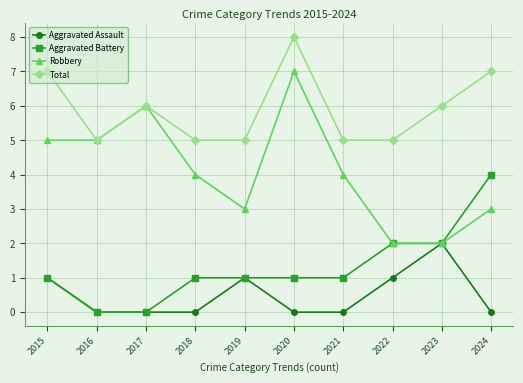

How many series are shown in this chart?

4